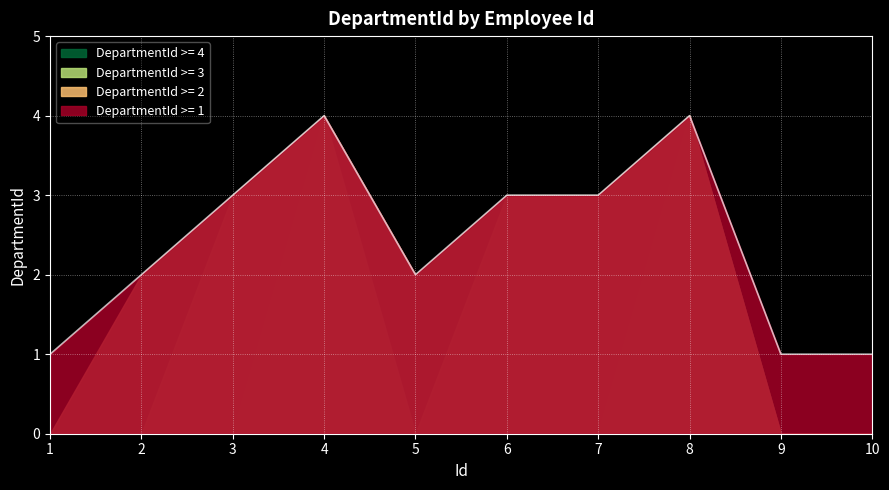

Rank the categories by value from lowest to highest.

1, 9, 10, 5, 2, 7, 6, 3, 4, 8